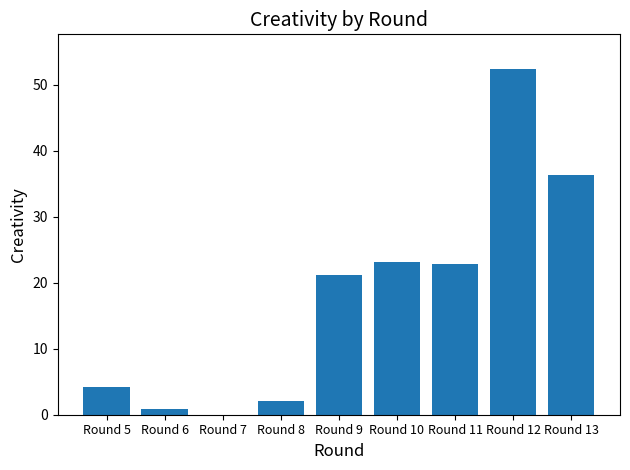

What is the sum of all values?

163.1